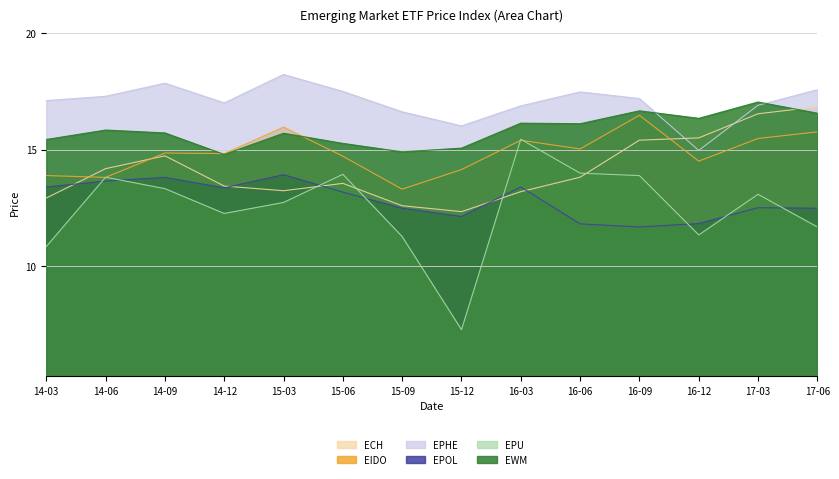

Which category has the lowest value across all series?

15-12